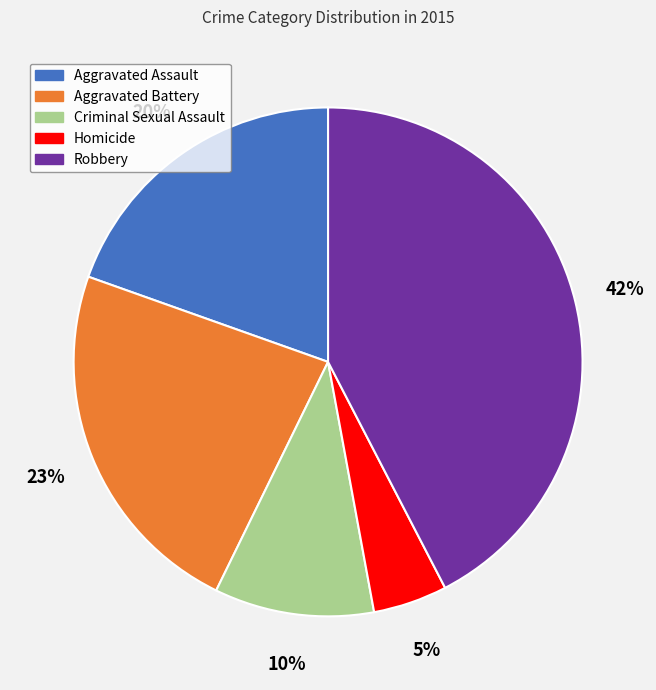

To the nearest percent, what is the average slice percentage?

20%